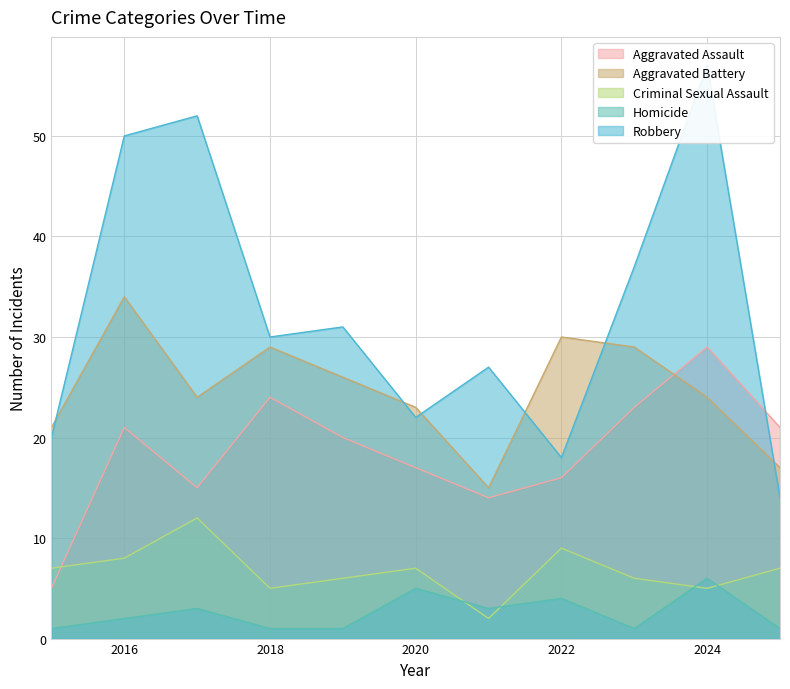

True or false: Criminal Sexual Assault and Aggravated Battery cross at least once.

False